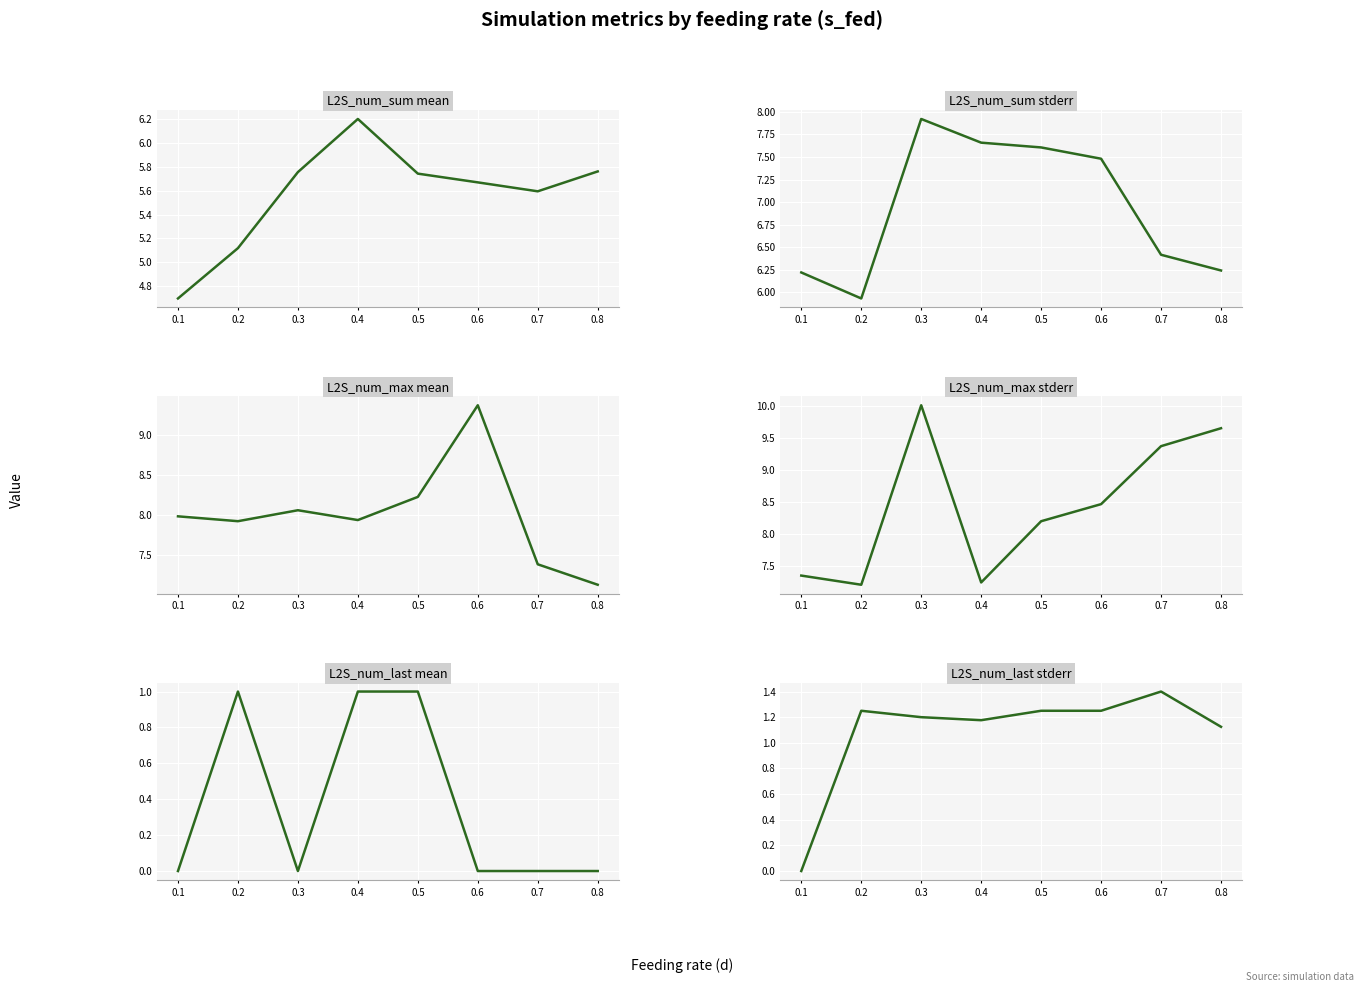

What value does the L2S_num_max_mean series have at 0.3?

8.1